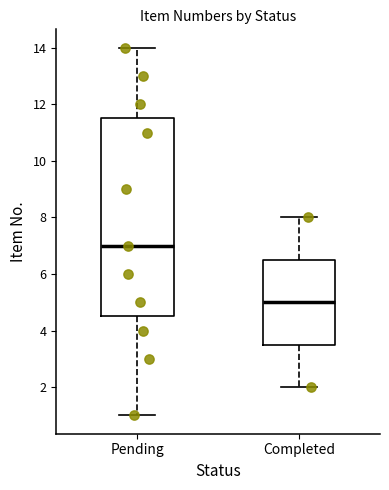

Where does the lower whisker of the box for Completed end on the y-axis? The values are not printed on the chart, so give them approximately, as read against the axis.

2.0